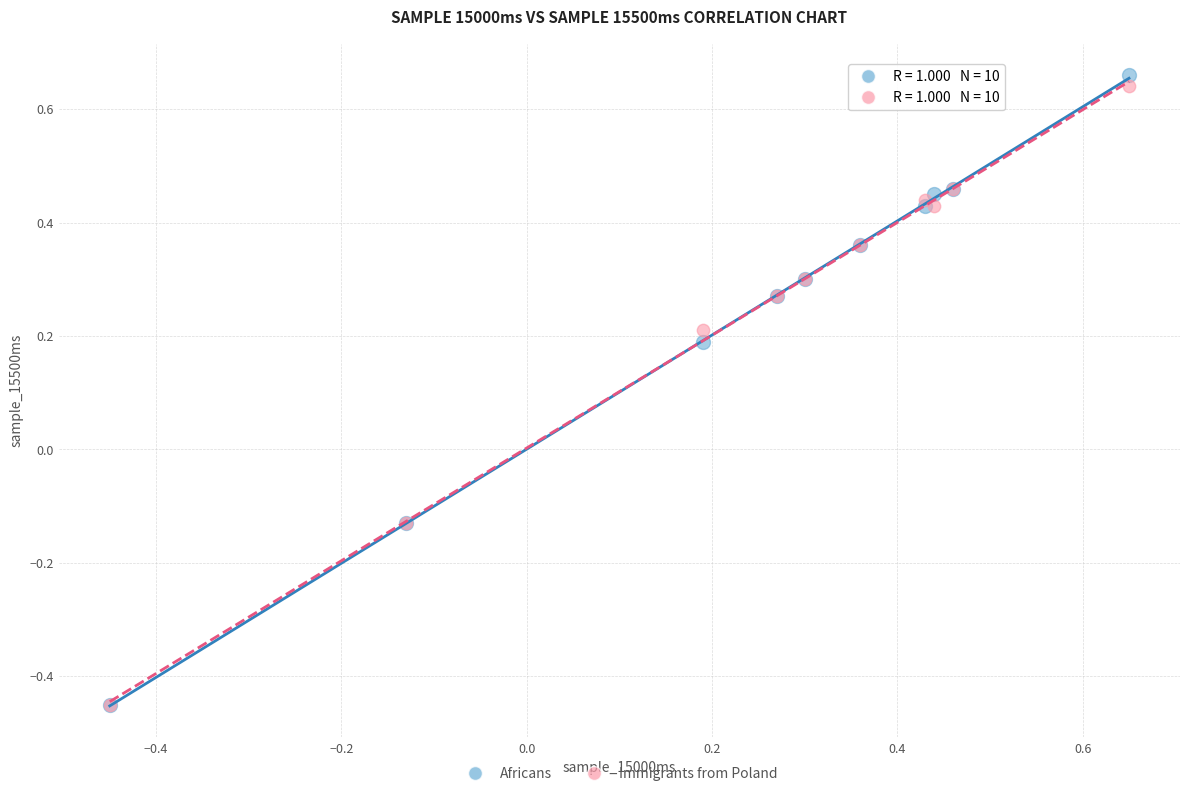

What are all the series names shown in the legend?

Africans, Immigrants from Poland